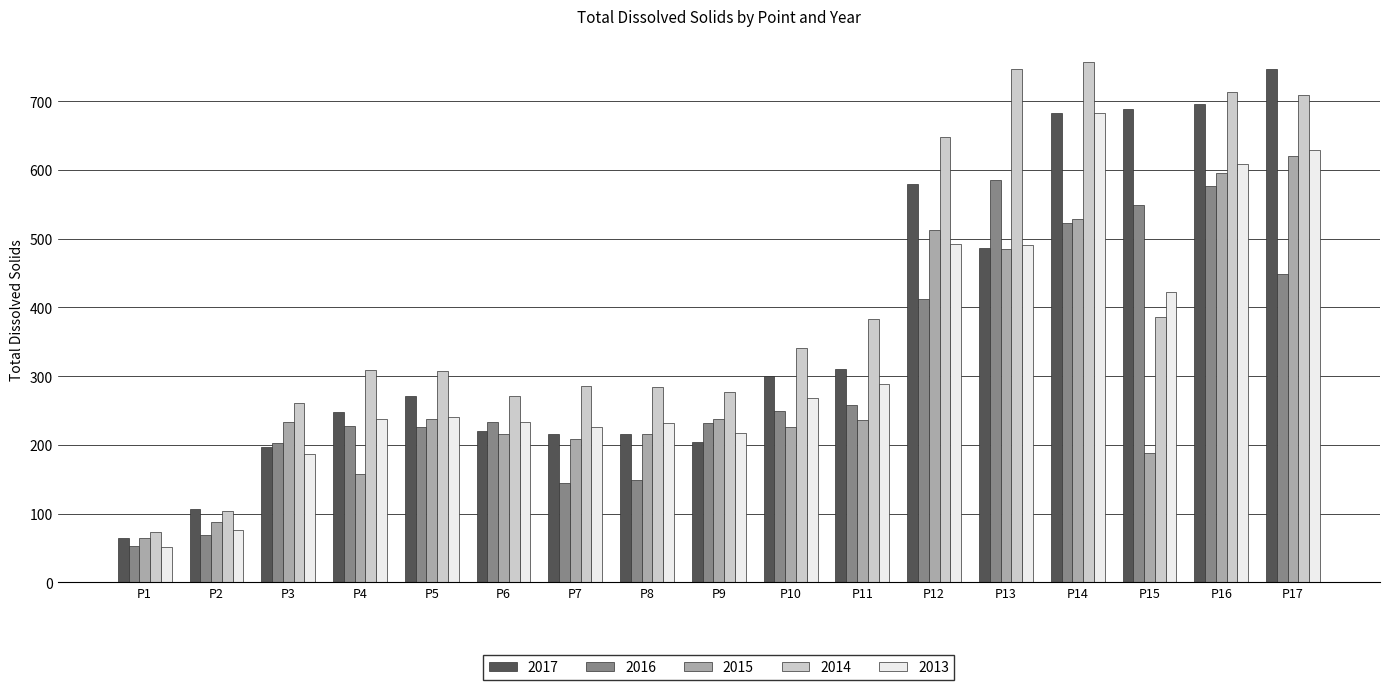

Which category has the lowest value in the 2013 series?

P1